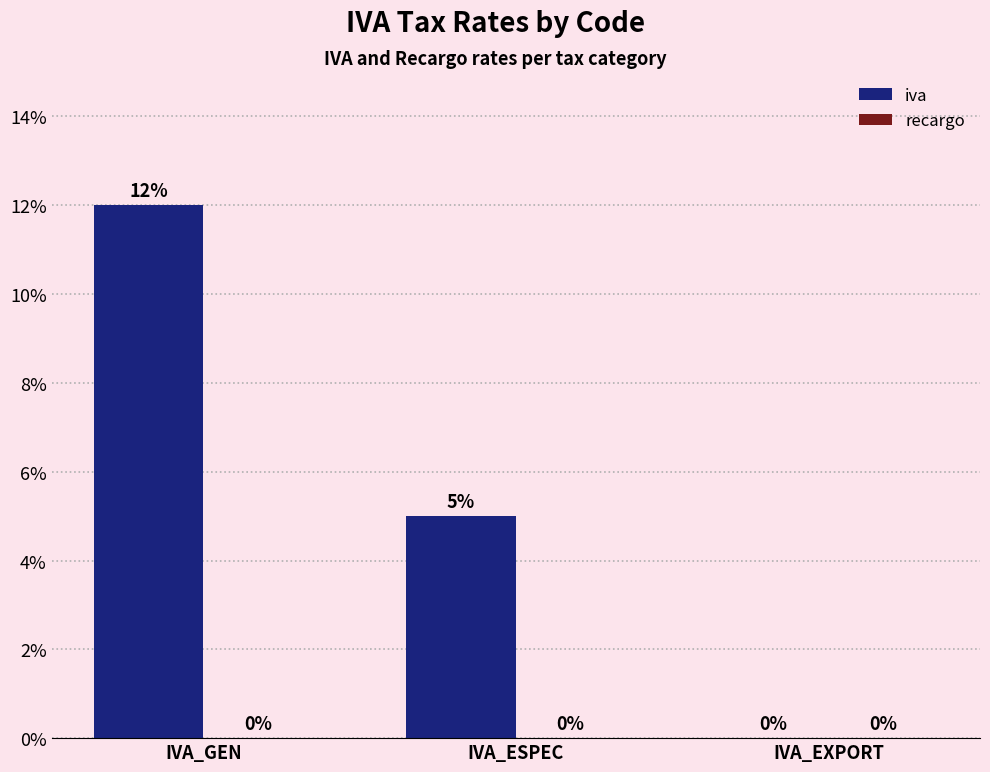

Reading right to left, transcribe all the data shown in this chart.

IVA_EXPORT=0	IVA_ESPEC=5	IVA_GEN=12